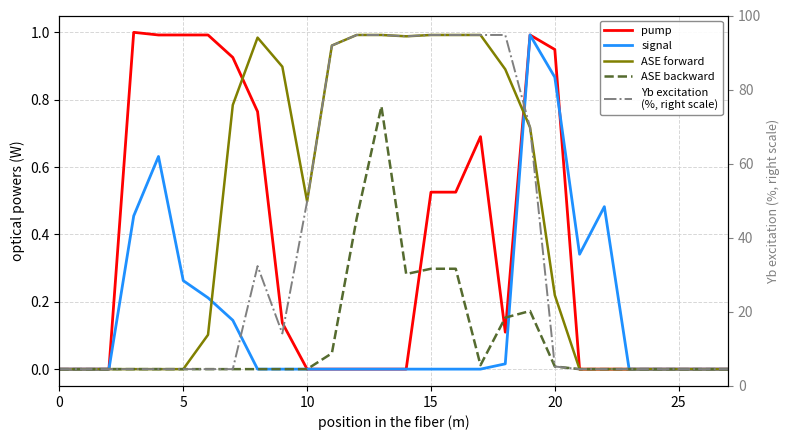

True or false: ASE forward and ASE backward intersect in this chart.

False